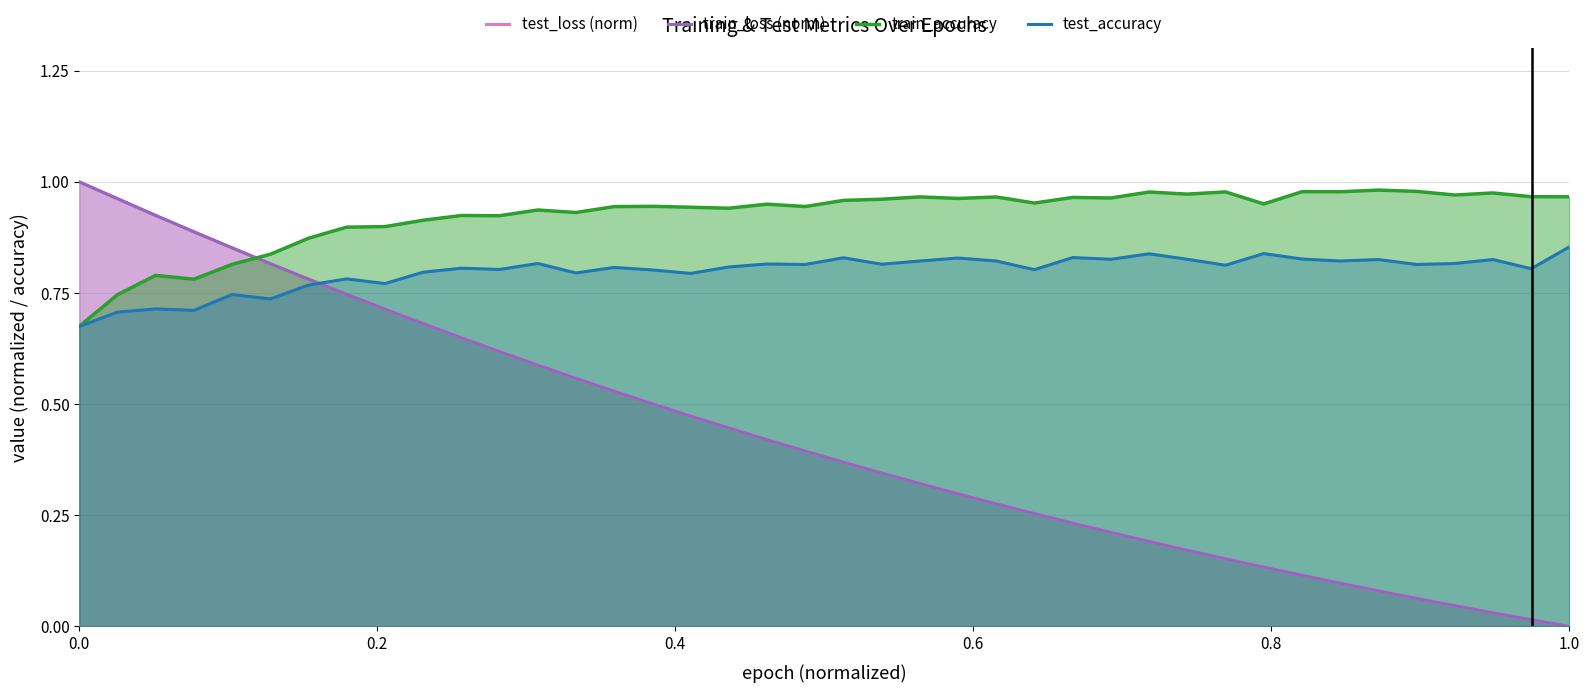

Which series has the largest total across all categories?

train_accuracy